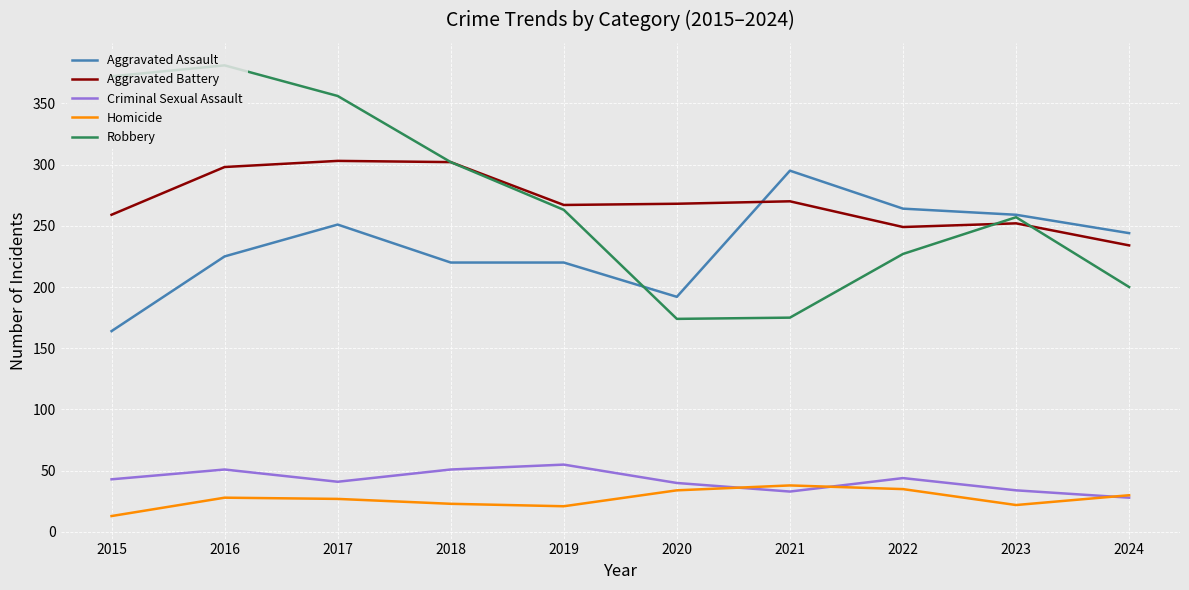

What value does the Aggravated Battery series have at 2016, to the nearest 10?

300